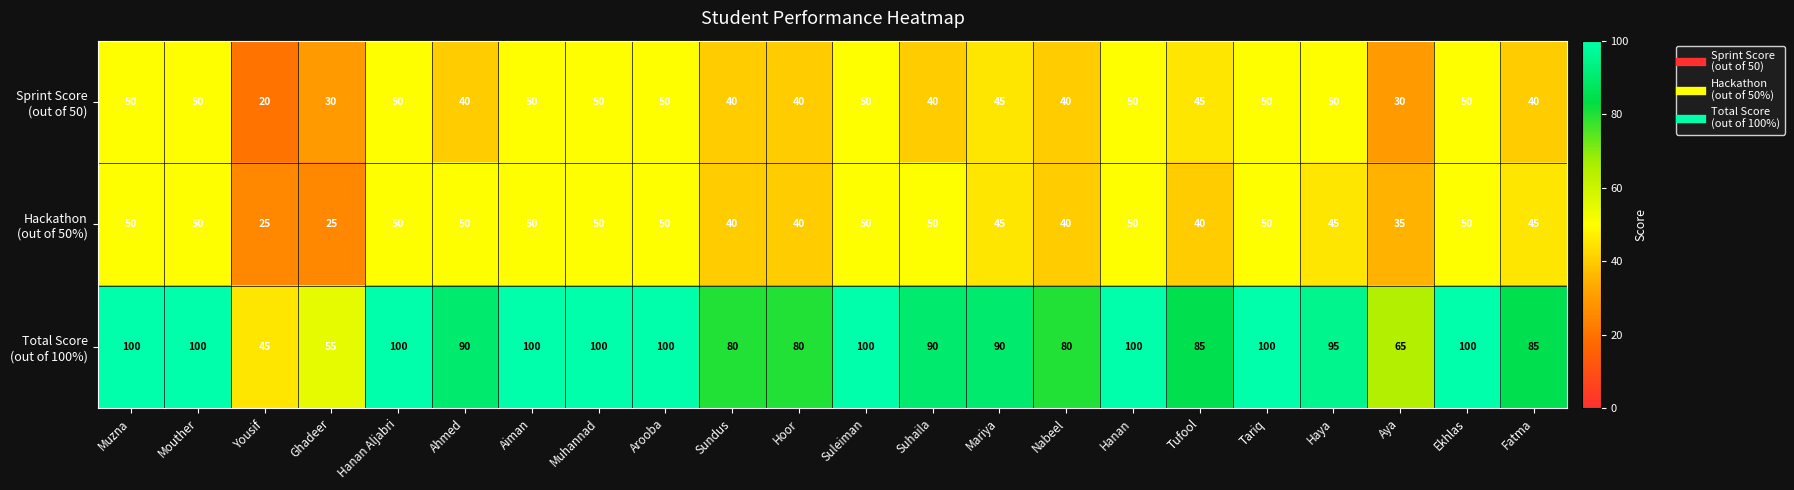

What is the total value across all series at Hoor?

160